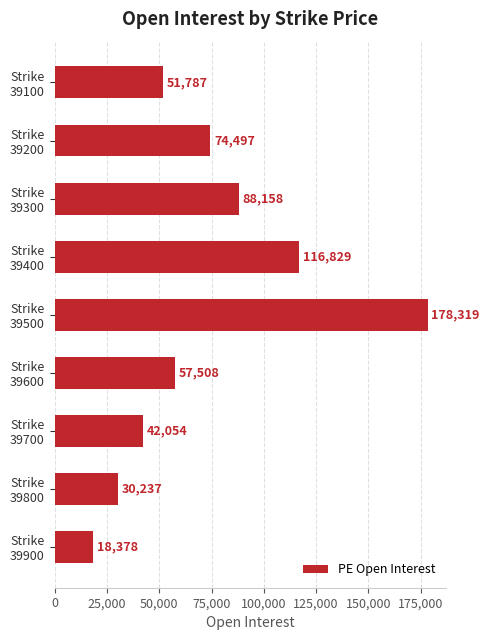

What is the value of the 4th bar from the top?

116829